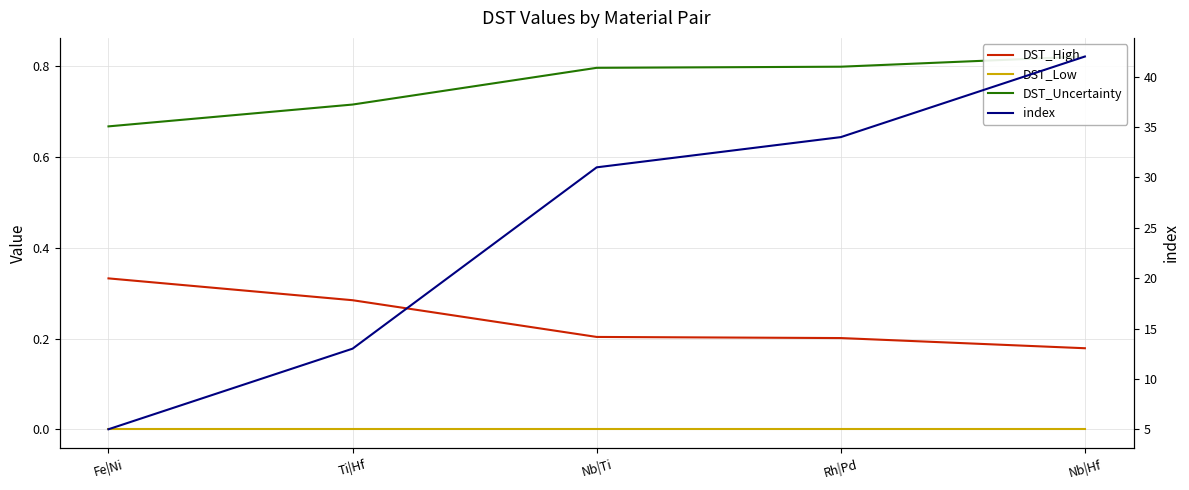

Count the number of data series in this chart.

4